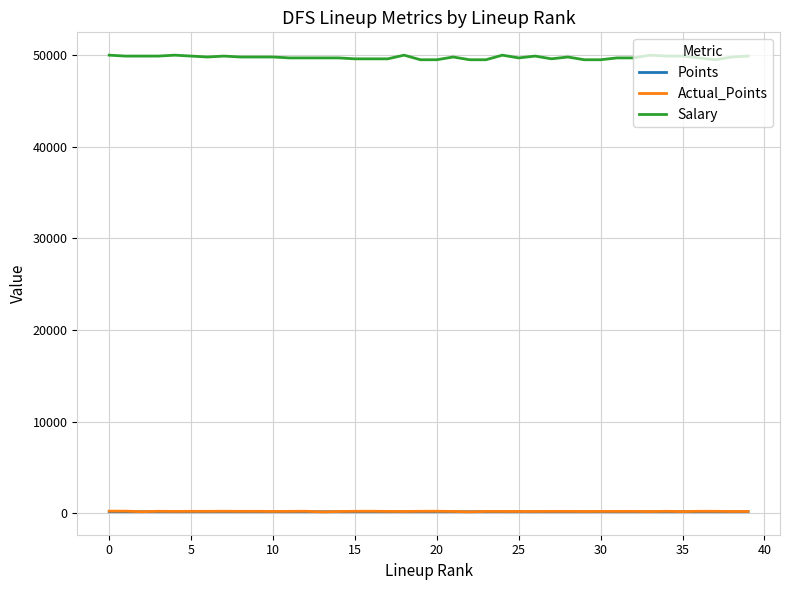

Which series has the largest range (max minus min)?

Salary